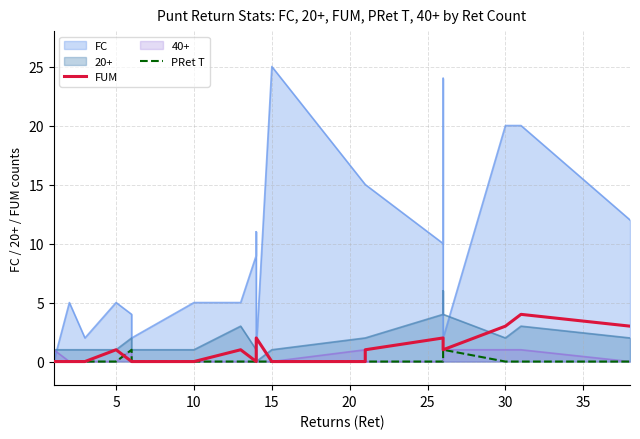

How many data points does each series have?

20